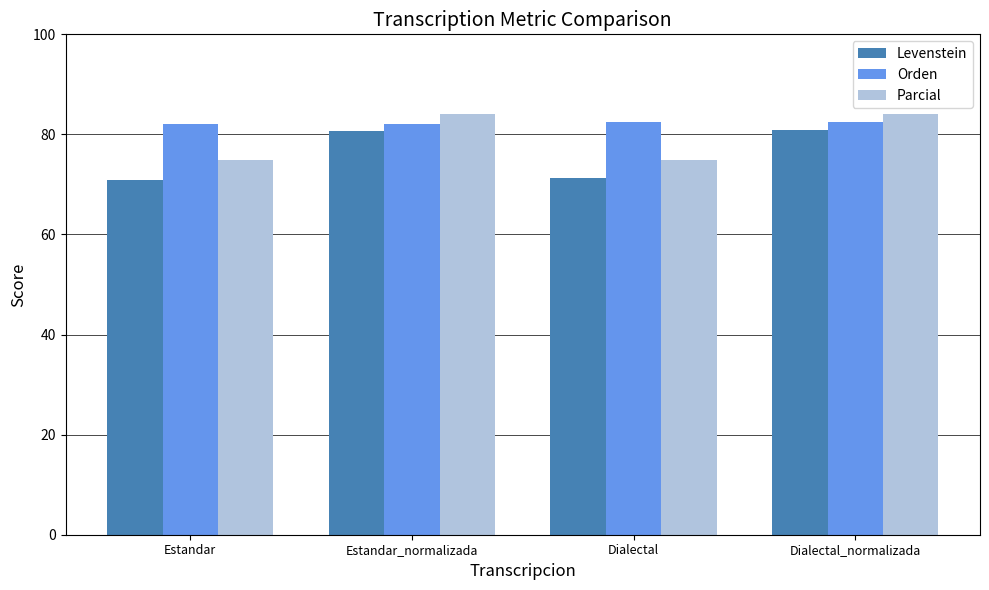

Read the Parcial value at Dialectal.

74.9